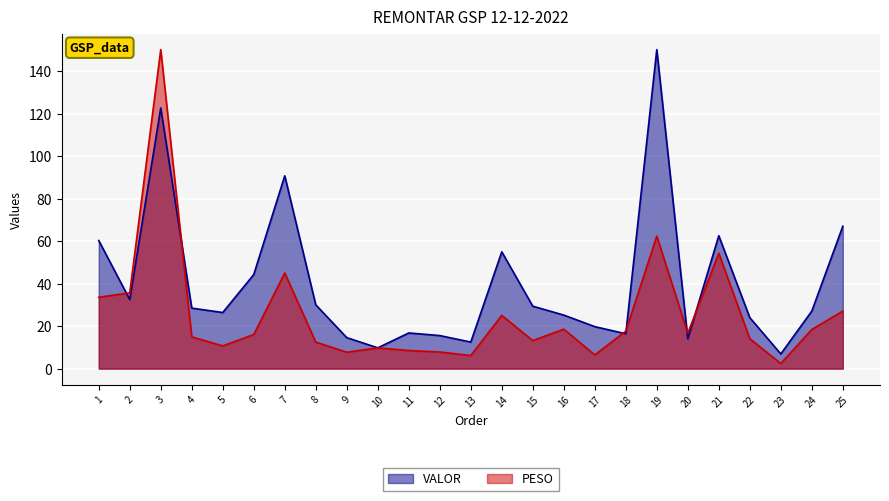

What is the difference between the second highest and minimum values in the VALOR series?

115.8